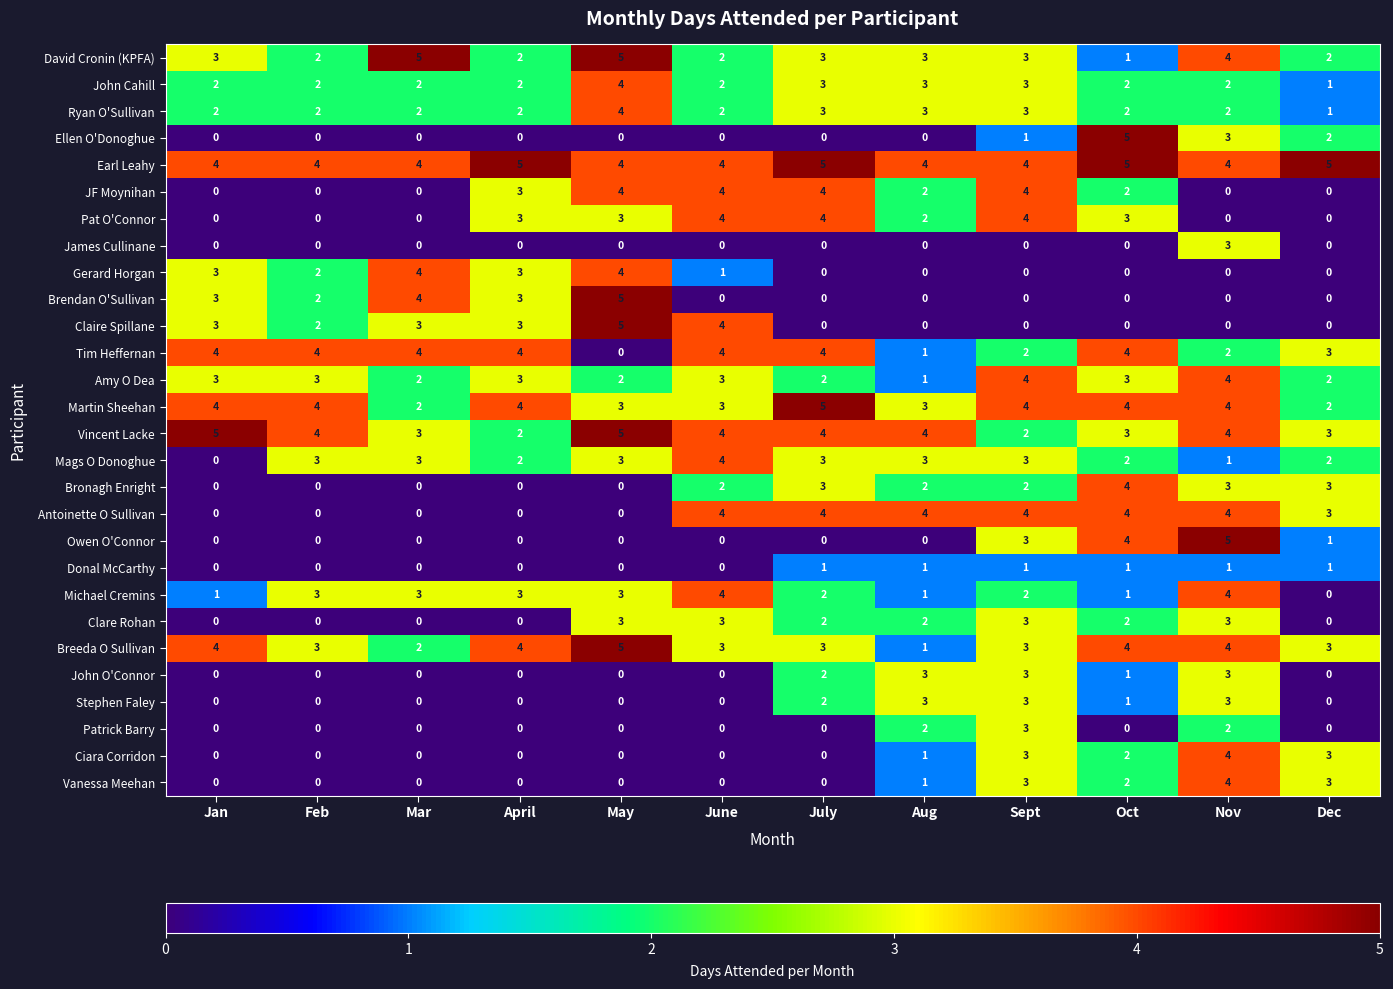

Is it true that Patrick Barry equals 0 at Jan?

True